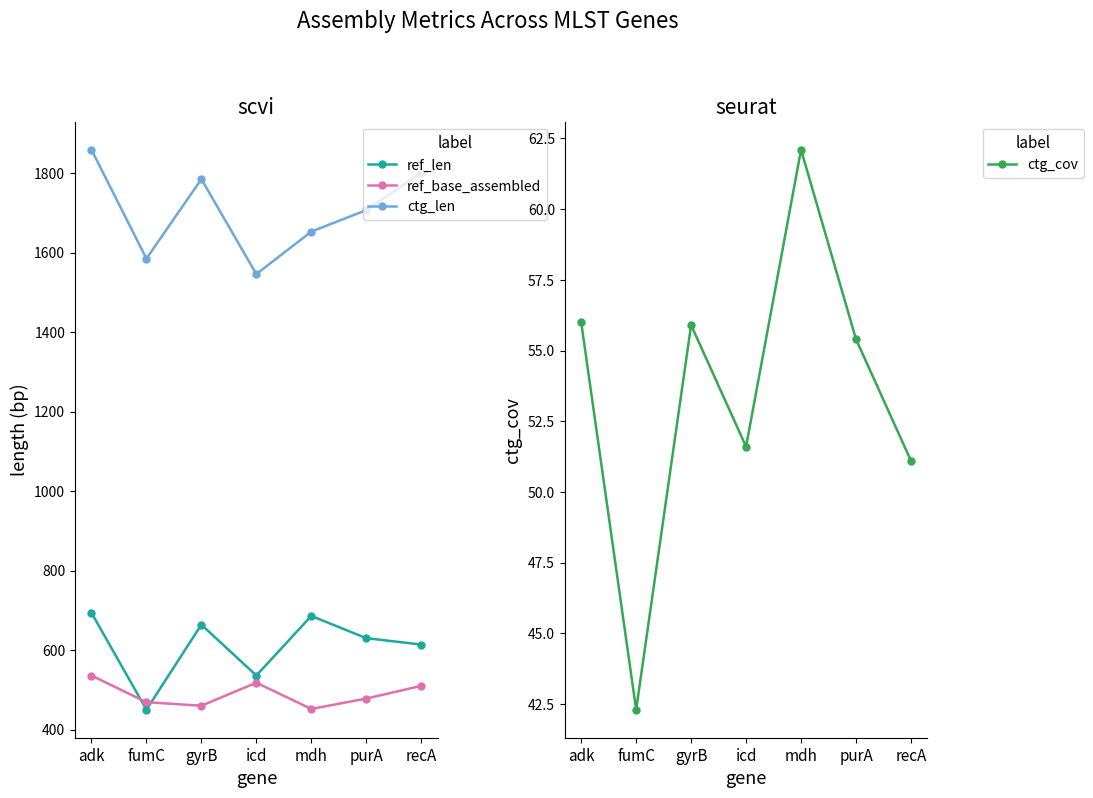

What position from the right is fumC?

6